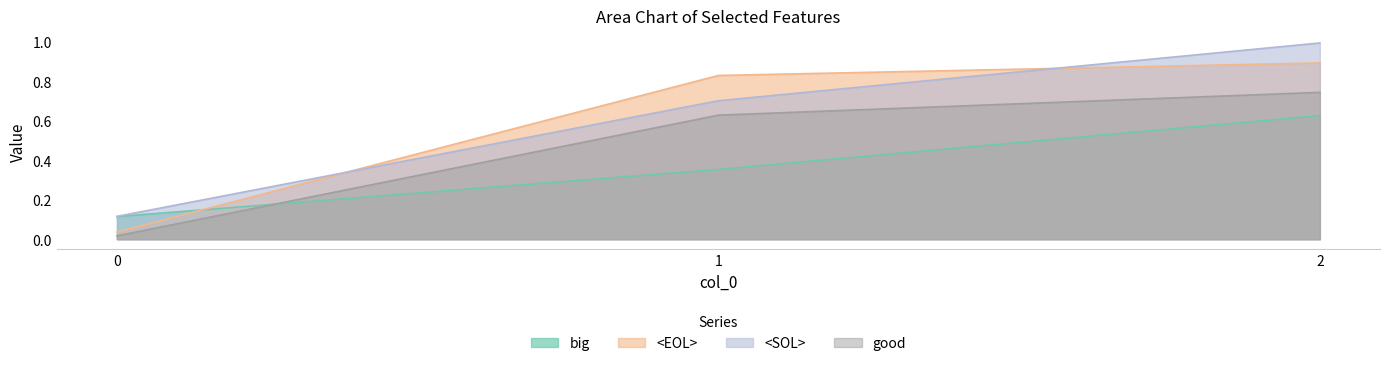

Between 1 and 0, which is larger?

1